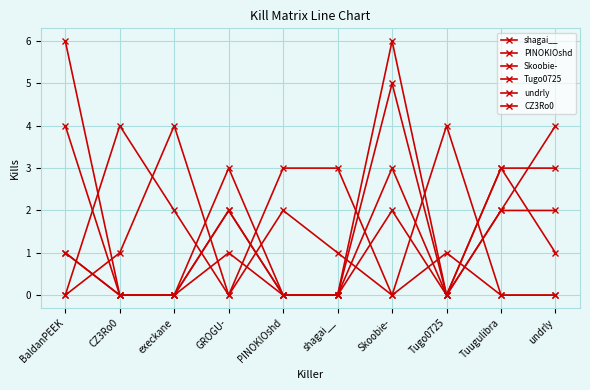

How many values in the Tugo0725 series are below 1?

5